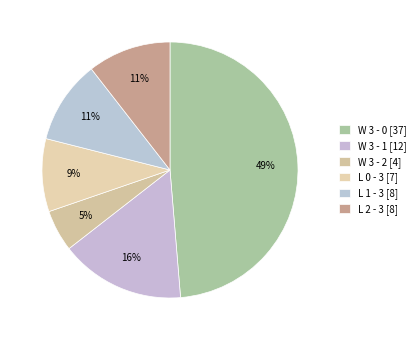

Is W 3 - 0 the majority of the pie?

No